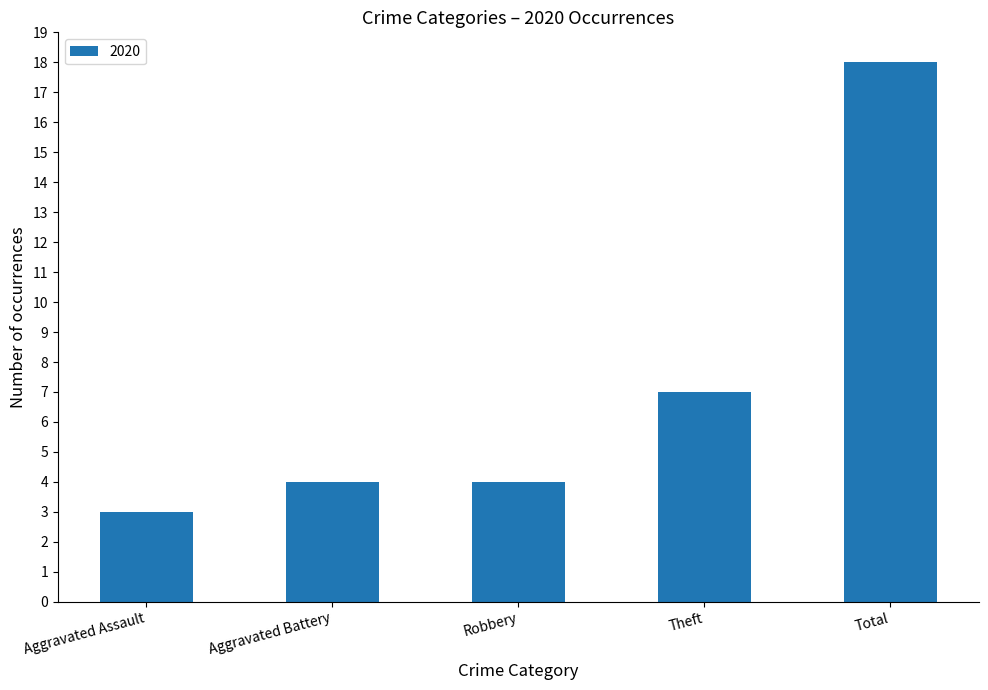

What is the sum of the values at Aggravated Battery and Total?

22